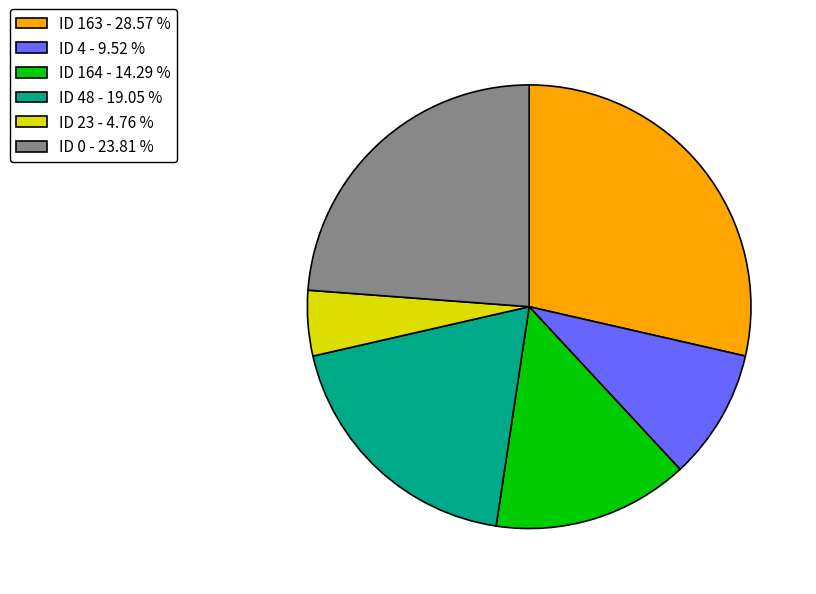

What is the ratio of the value at ID 163 - 28.57 % to the value at ID 4 - 9.52 %?

3.0